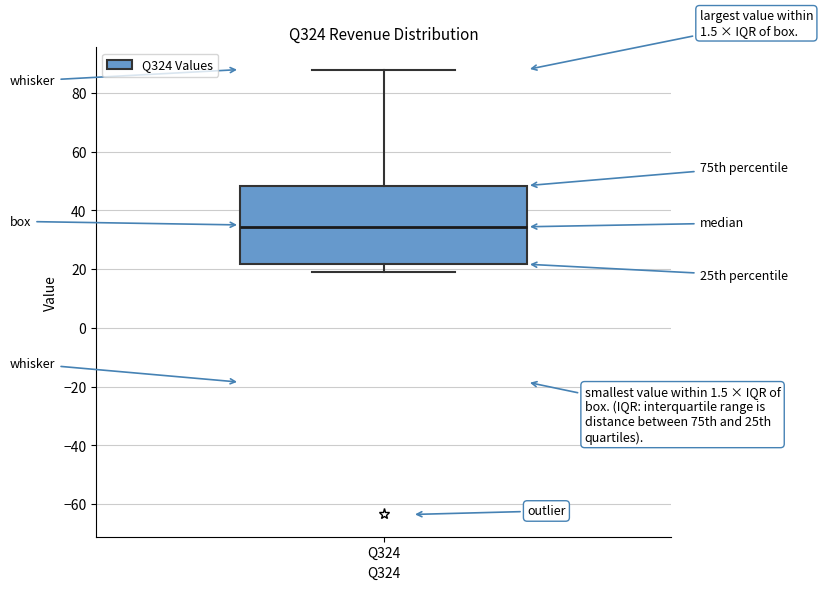

Transcribe this box plot: give where the median line is, the range the box spans, and where the two whiskers end, as read against the y-axis. The values are not printed on the chart, so give them approximately, as read against the axis.

median 34, box 22 to 48, whiskers 18 to 88